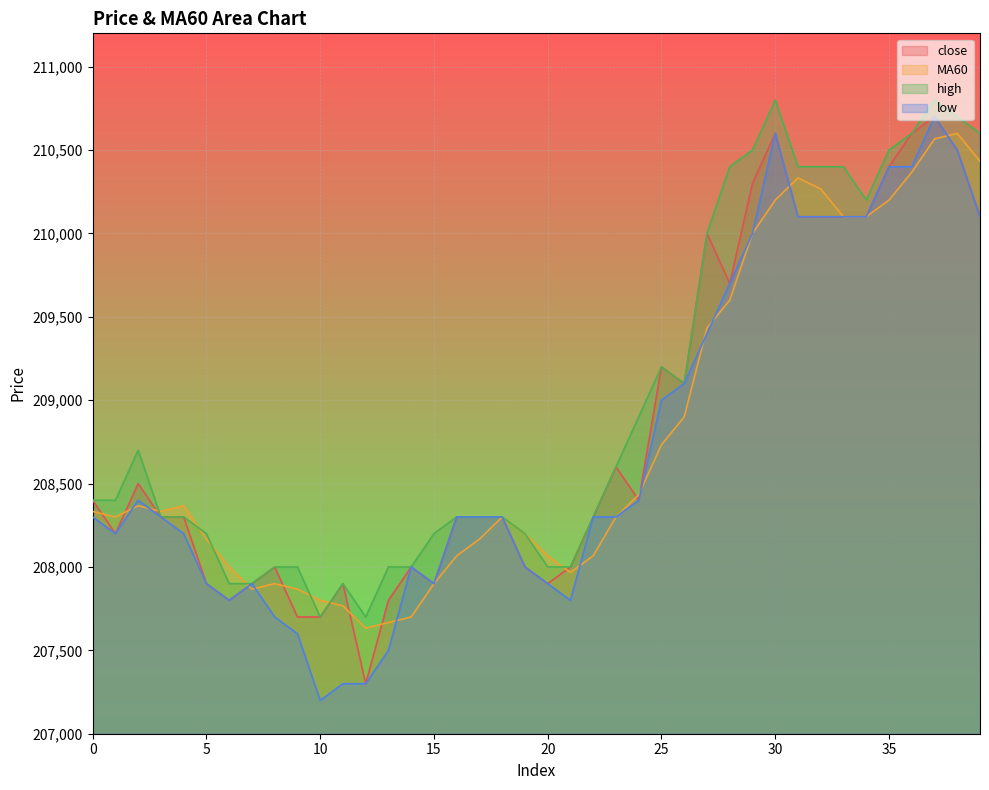

At which label does close reach its peak?

37